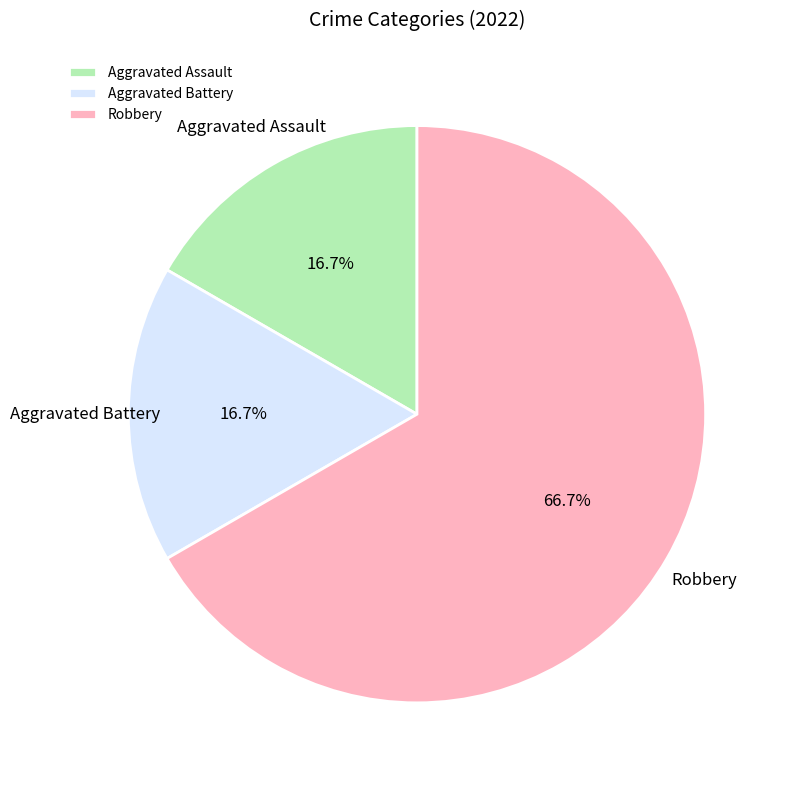

To the nearest percent, what is the difference between the Robbery and Aggravated Battery slice percentages?

50%